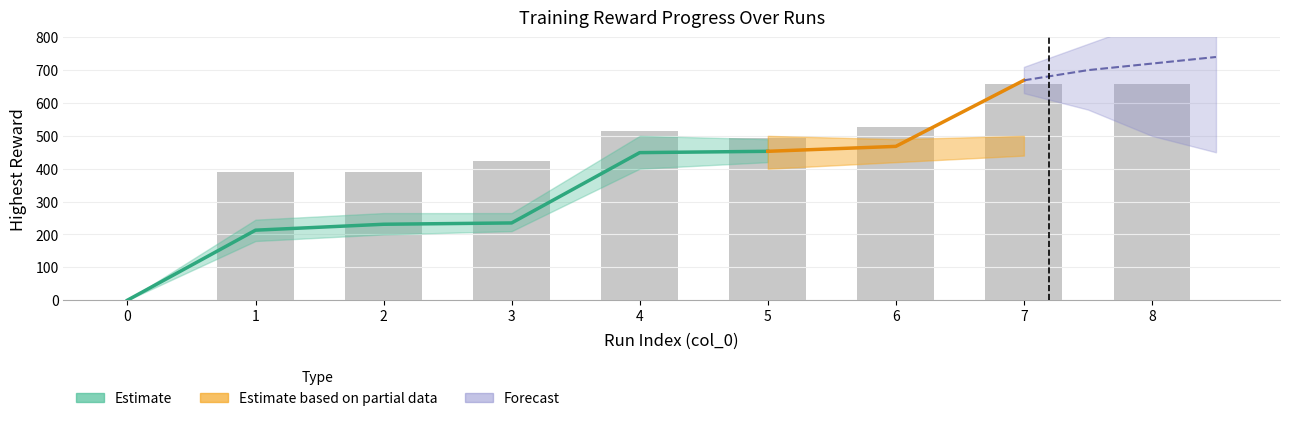

How many series are shown in this chart?

3